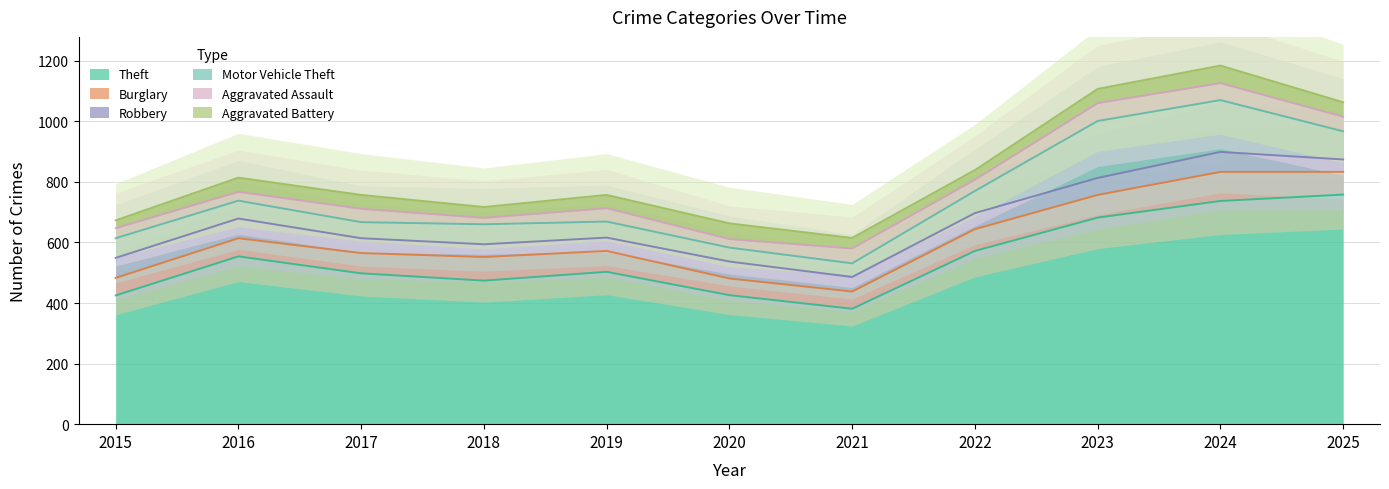

True or false: Aggravated Assault has a value of 33 at 2015.

True